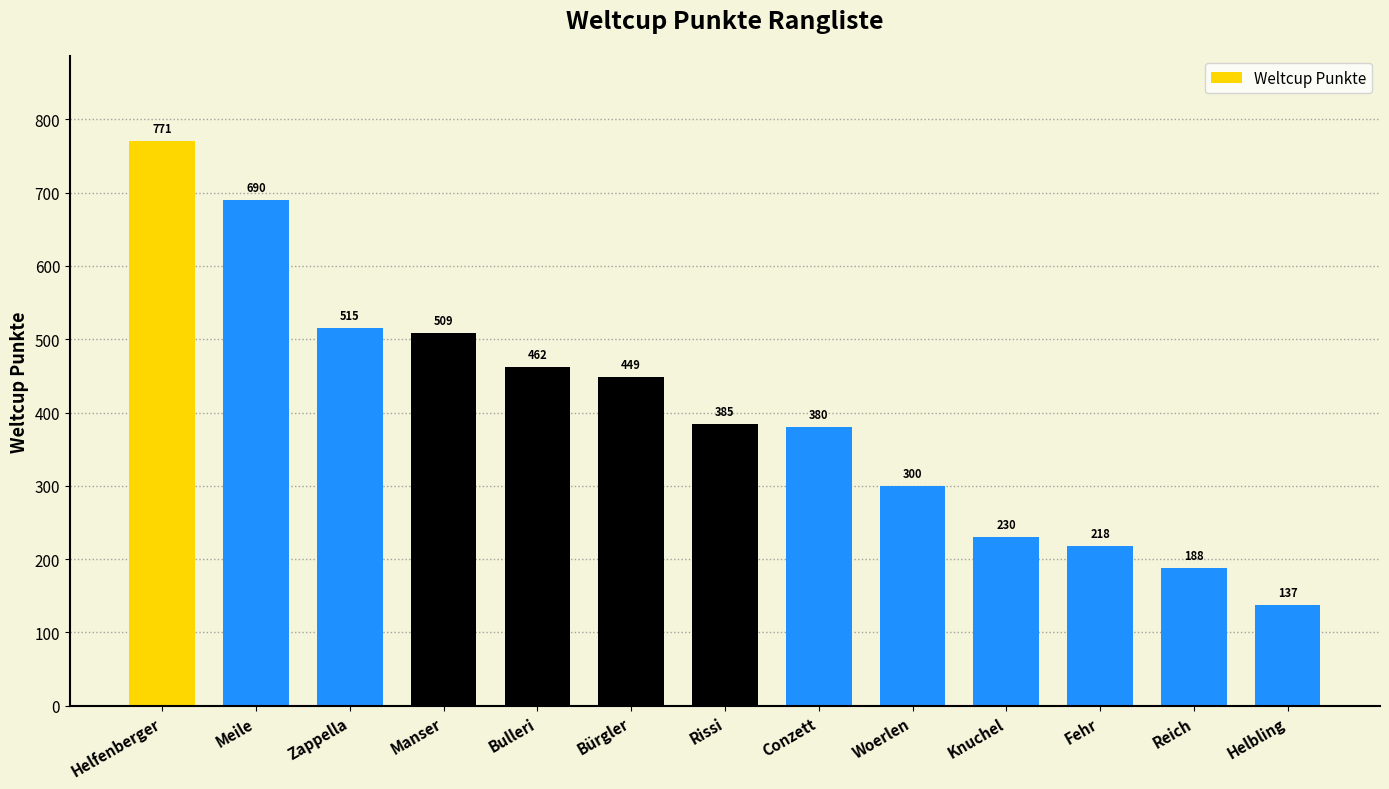

What is the label of the 8th bar from the right?

Bürgler